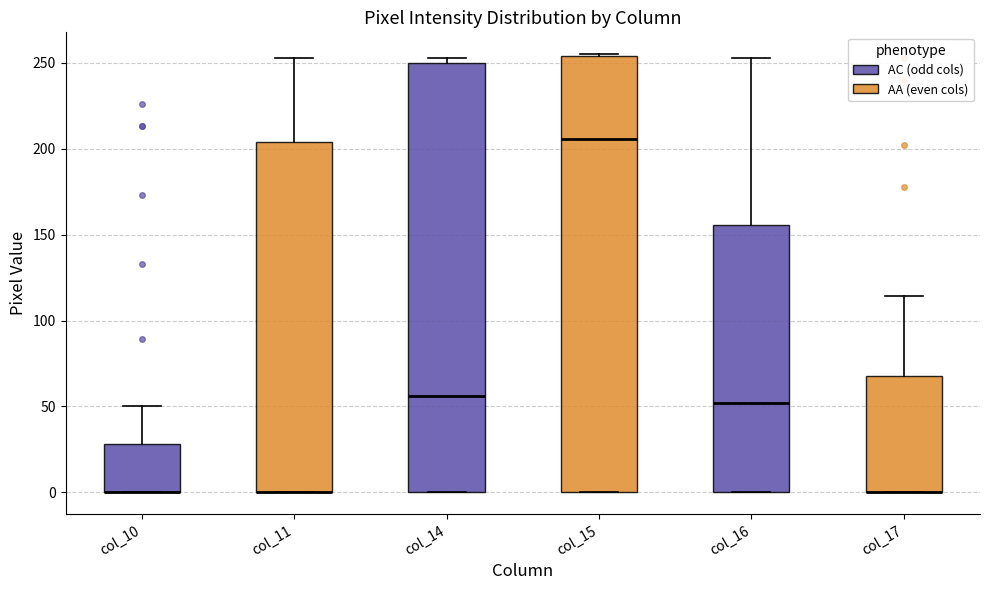

Reading left to right, transcribe this box plot: for each box, give where its median line is, the range the box spans, and where its two whiskers end, as read against the y-axis. The values are not printed on the chart, so give them approximately, as read against the axis.

col_10: median 0 (drawn on the box's lower edge), box 0 to 30, whiskers 0 to 50
col_11: median 0 (drawn on the box's lower edge), box 0 to 205, whiskers 0 to 255
col_14: median 55, box 0 to 250, whiskers 0 to 255
col_15: median 205, box 0 to 255, whiskers 0 to 255
col_16: median 50, box 0 to 155, whiskers 0 to 255
col_17: median 0 (drawn on the box's lower edge), box 0 to 70, whiskers 0 to 115